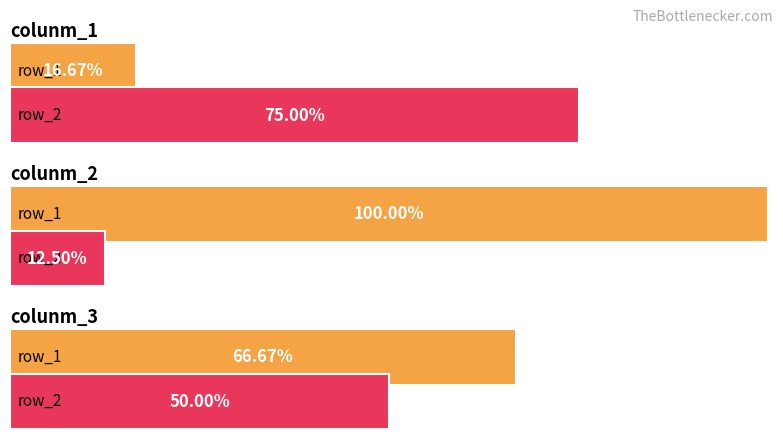

What is the sum of the row_2 values at colunm_3 and colunm_1?

1.2